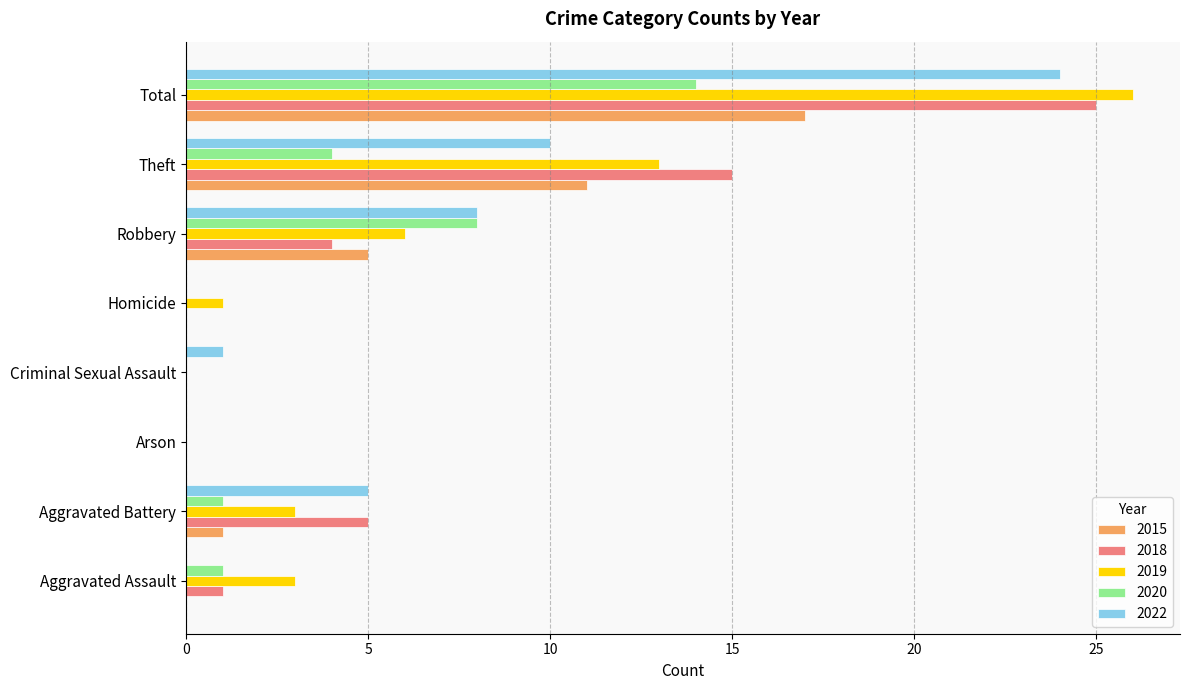

True or false: 2015 has a value of 5 at Aggravated Assault.

False